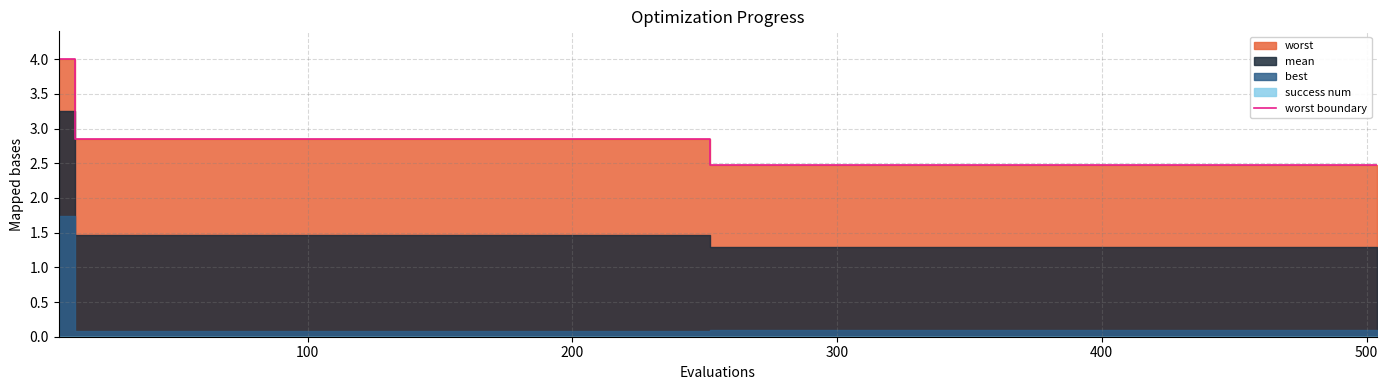

How many lines are shown in the chart?

1